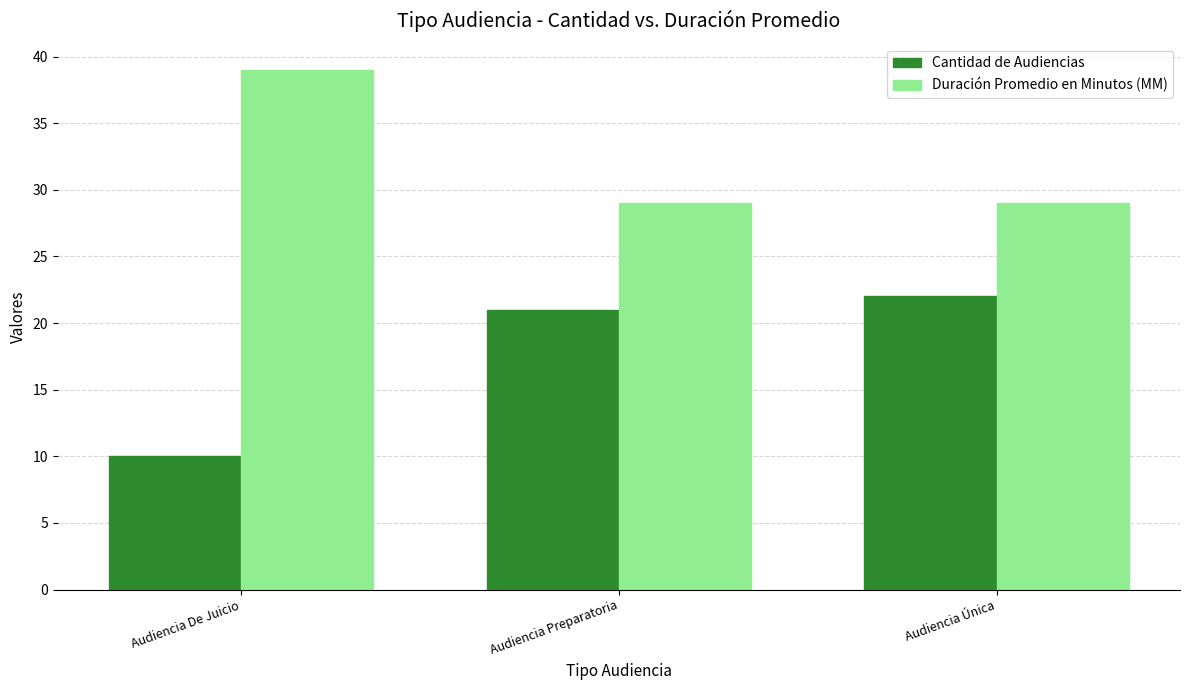

Which series has the largest total across all categories?

Duración Promedio en Minutos (MM)